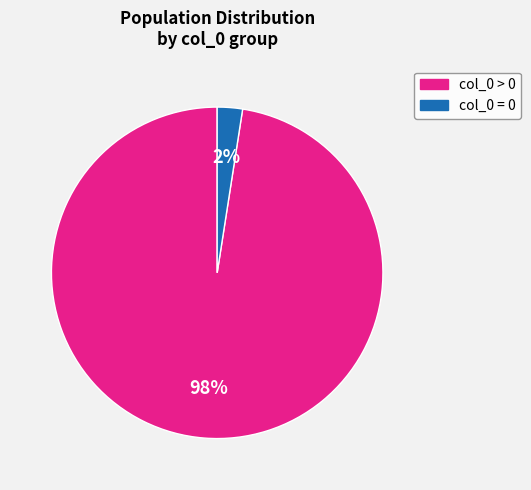

Is there a majority slice in this chart?

Yes